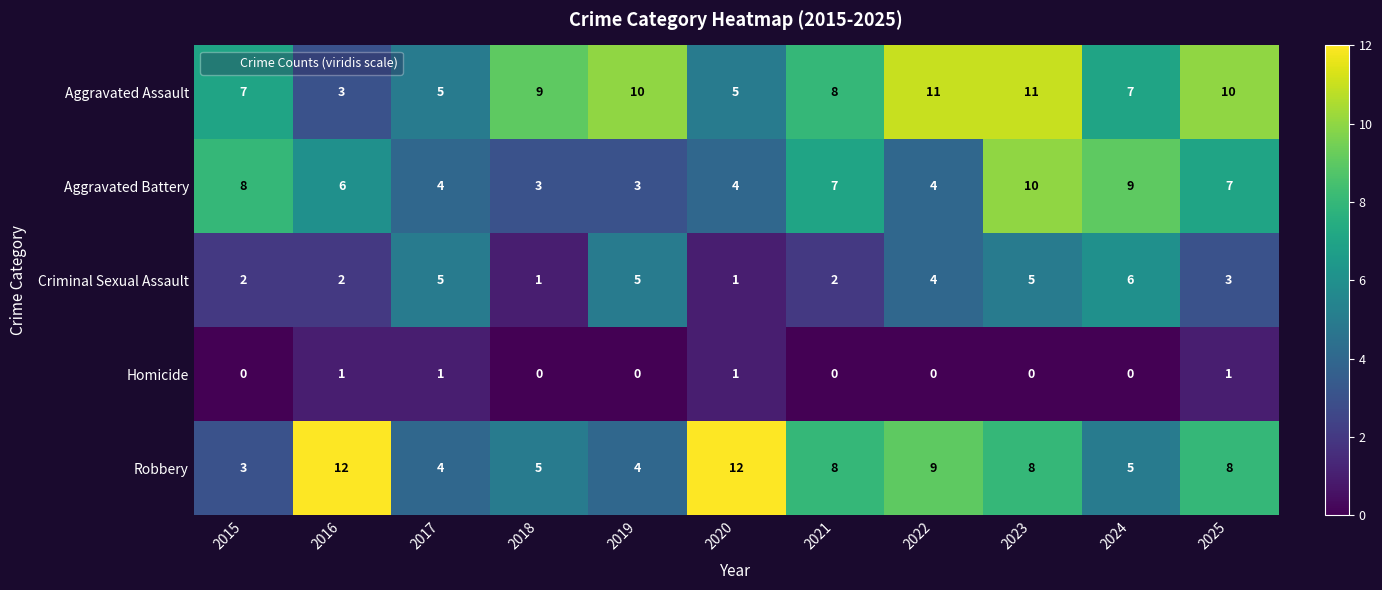

Rank the series at 2015 from highest to lowest value.

Aggravated Battery, Aggravated Assault, Robbery, Criminal Sexual Assault, Homicide